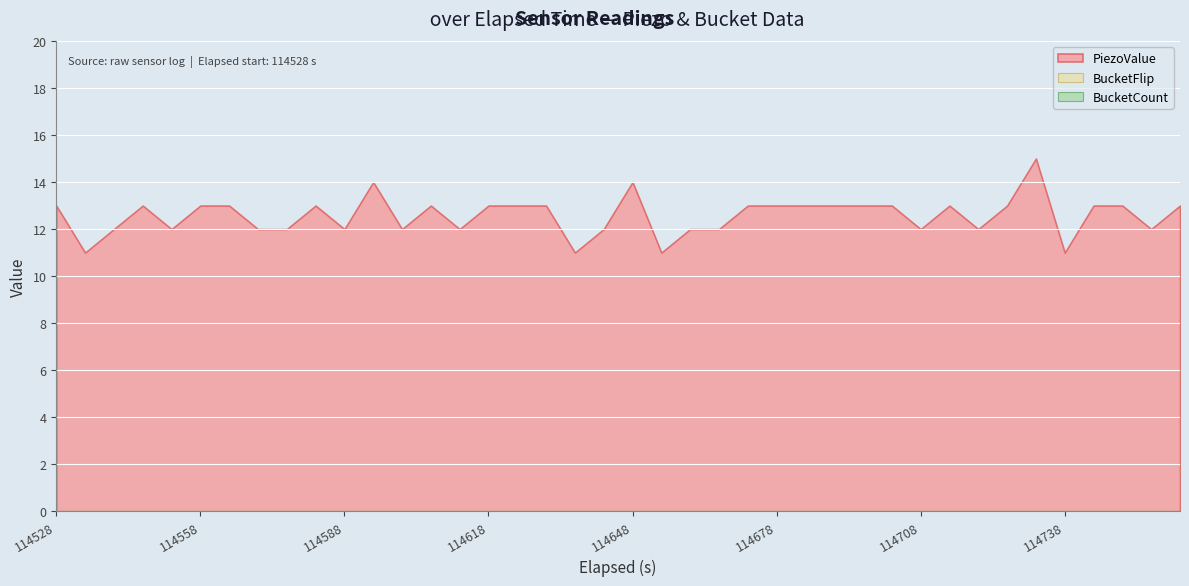

True or false: PiezoValue and BucketFlip cross at least once.

False